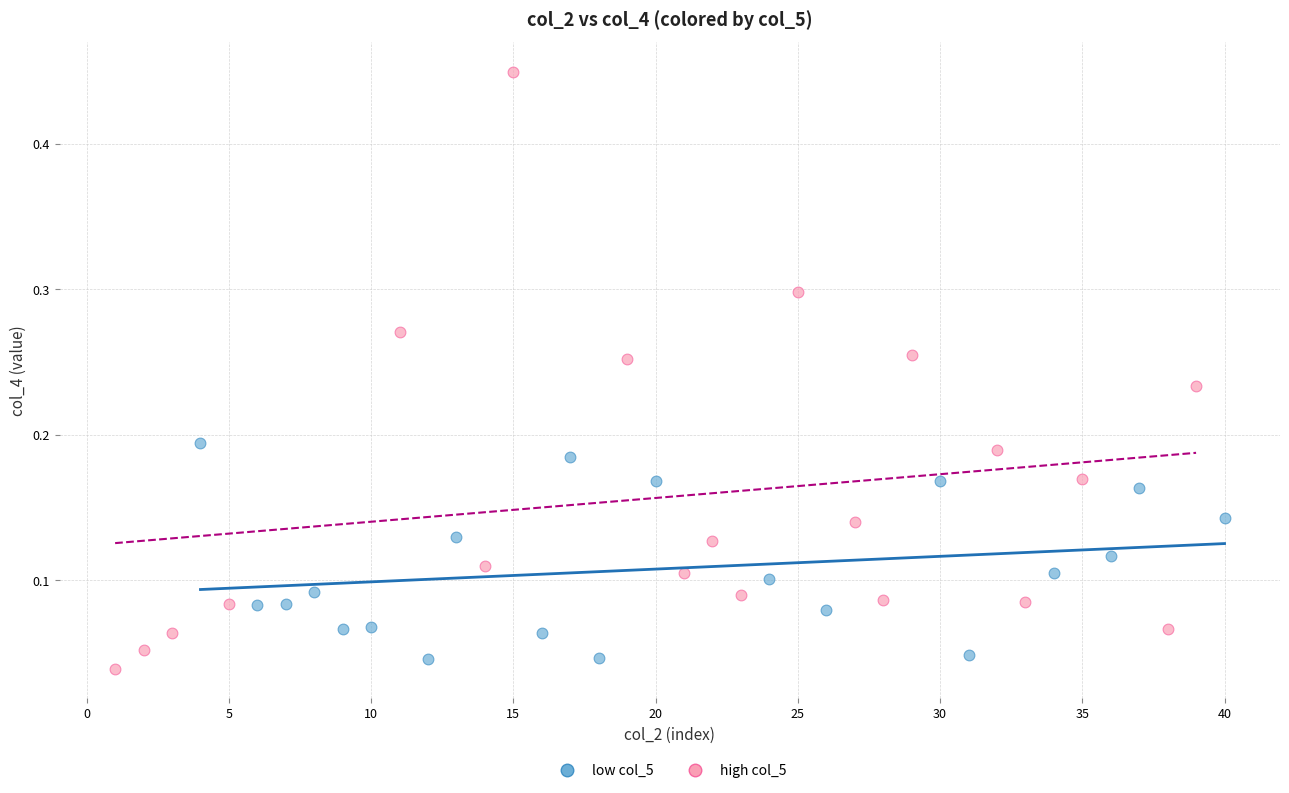

Which series reaches the maximum Y coordinate?

high col_5